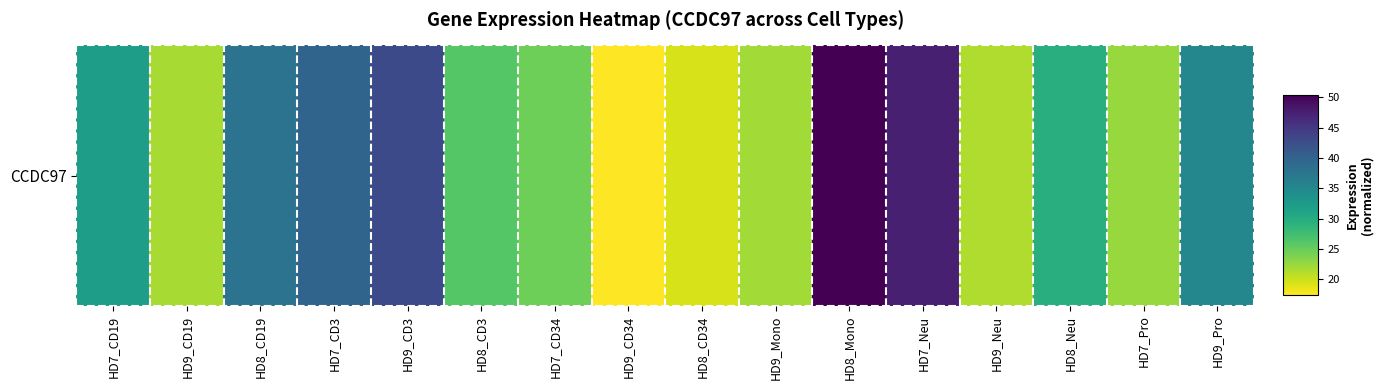

Reading right to left, list all the values displayed in this chart.

35.1	22.5	29.6	21.3	47.5	50.4	21.9	19.5	17.4	24.7	26.1	43.0	39.7	37.8	21.7	31.9